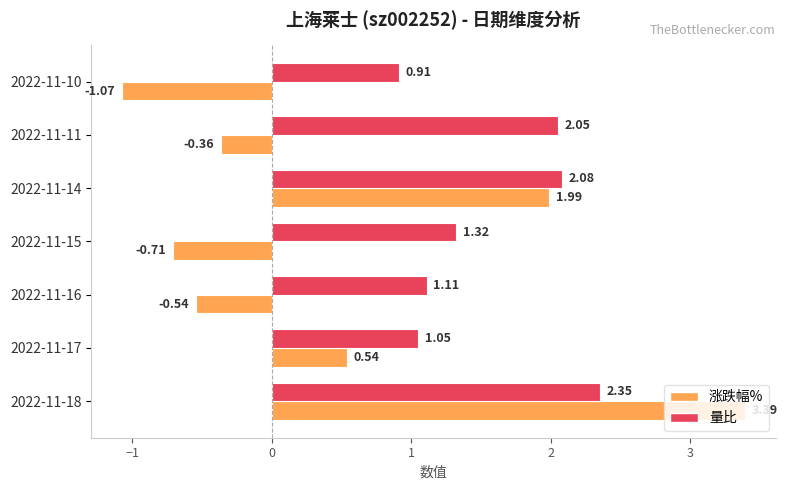

What is the average value of the 量比 series?

1.6